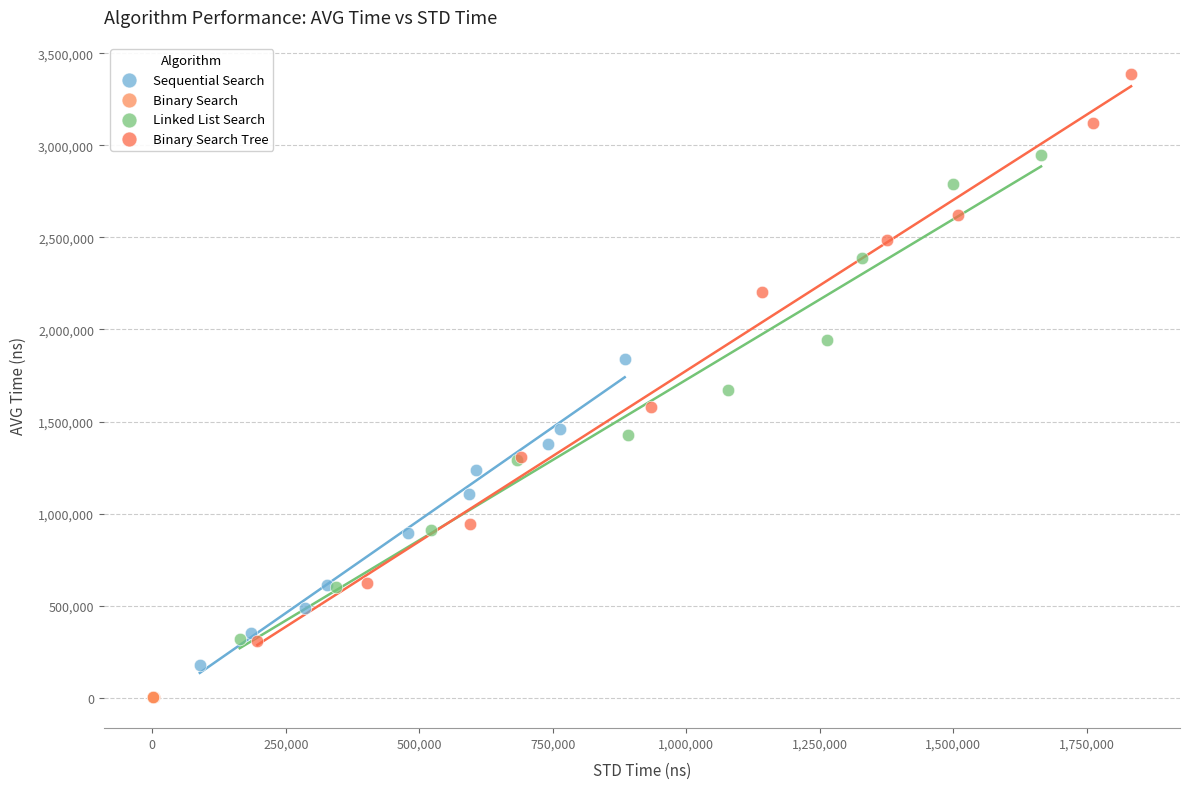

Which series contains the lowest Y value?

Binary Search